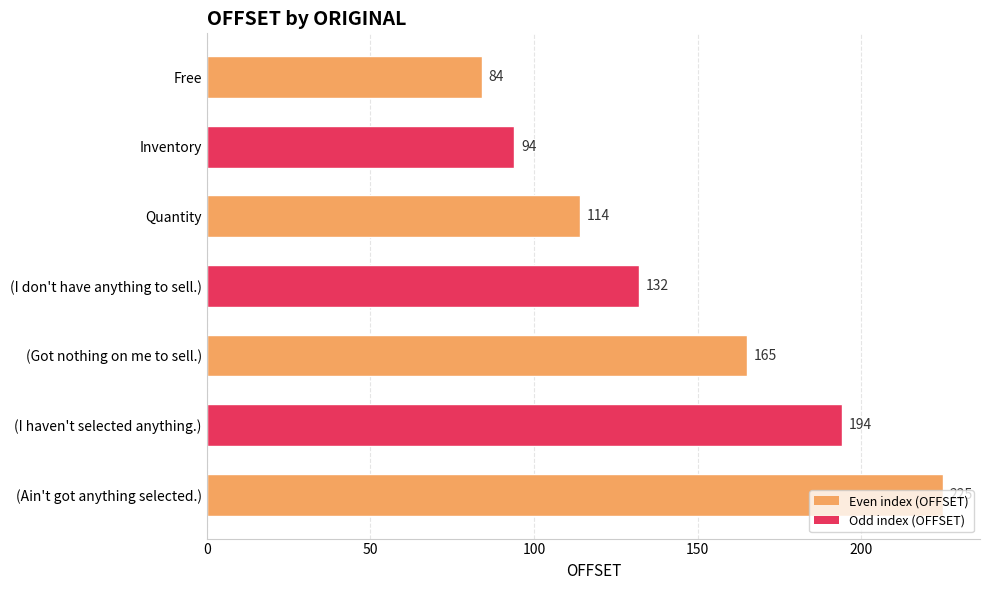

Where is the data nearest to the value 154?

(Got nothing on me to sell.)